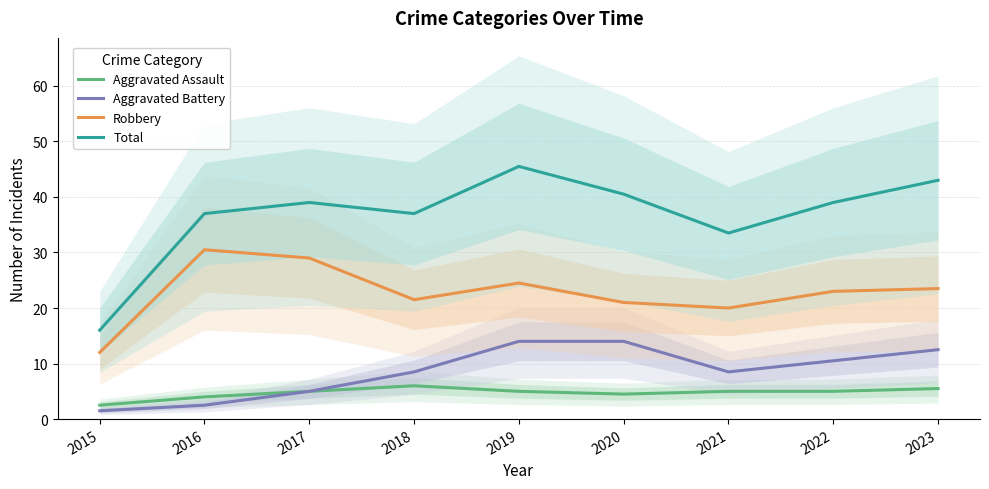

The Robbery series shows 12.0 at 2015. True or false?

True